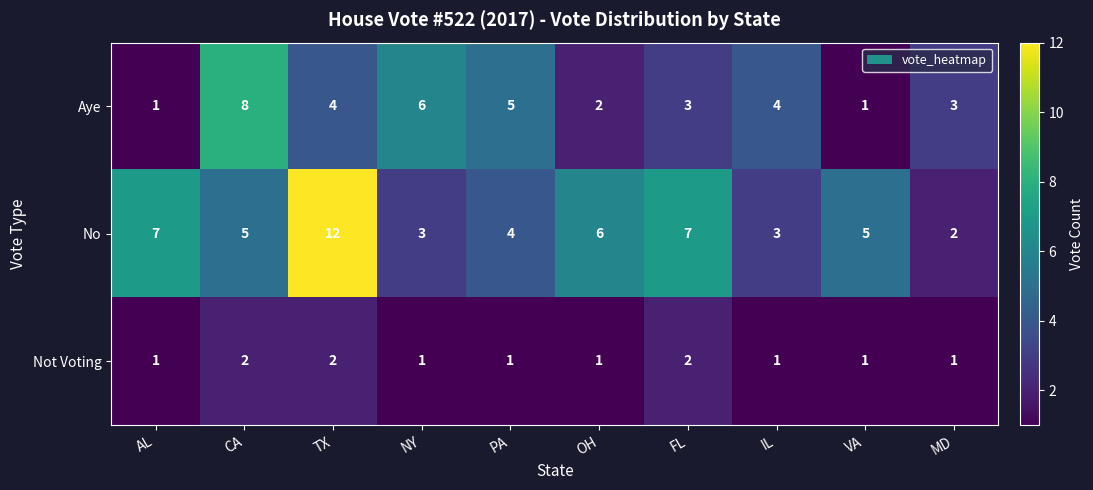

Is it true that Aye equals 3 at MD?

True